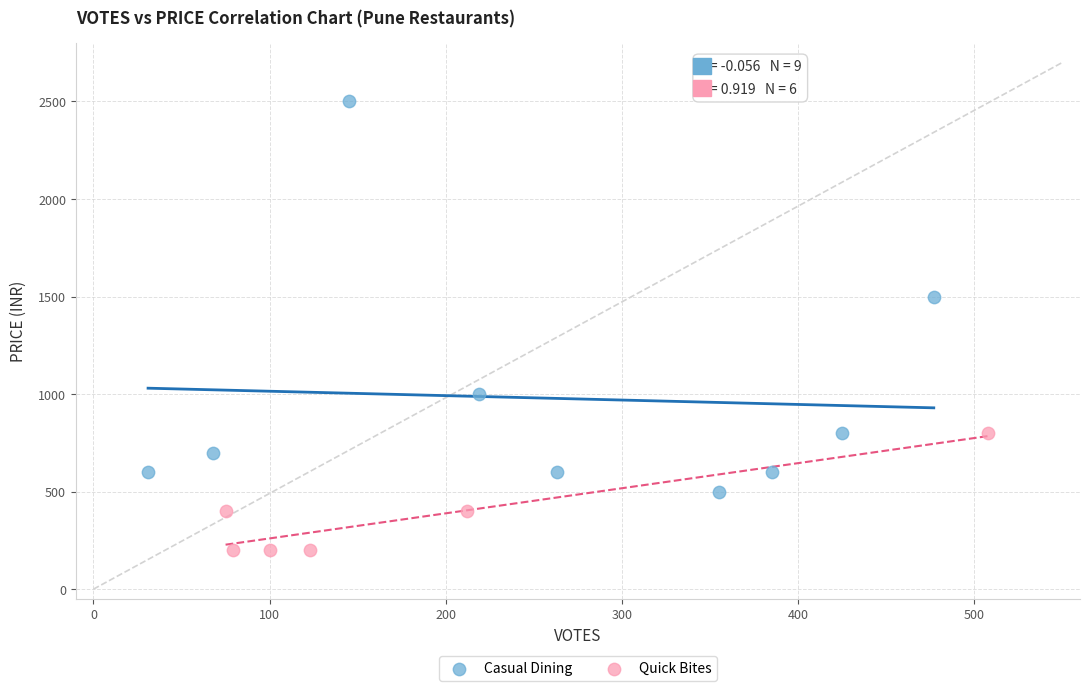

Which series contains the highest Y value?

Casual Dining